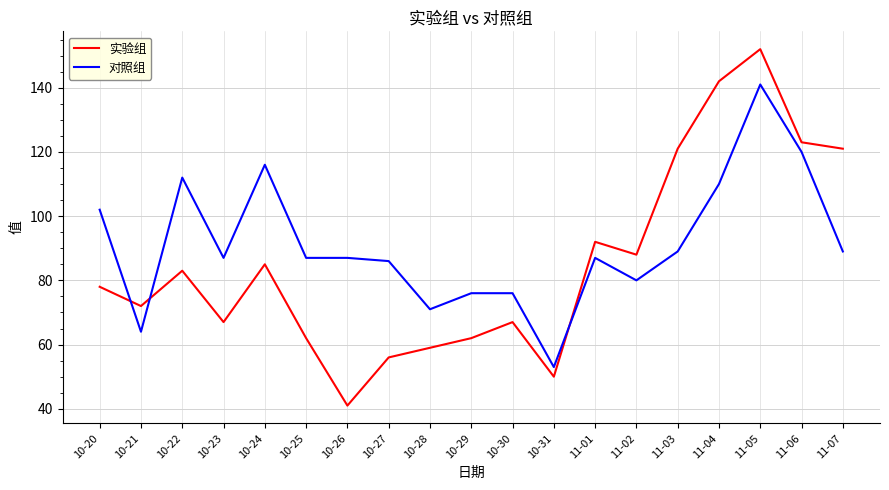

Which series has the largest total across all categories?

对照组